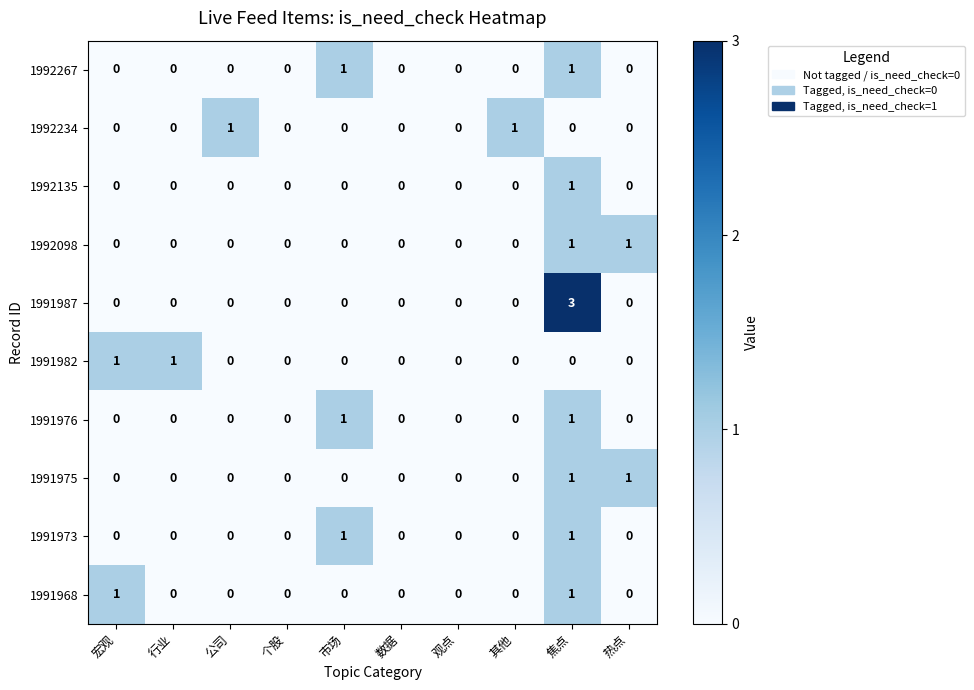

Count the number of data series in this chart.

10